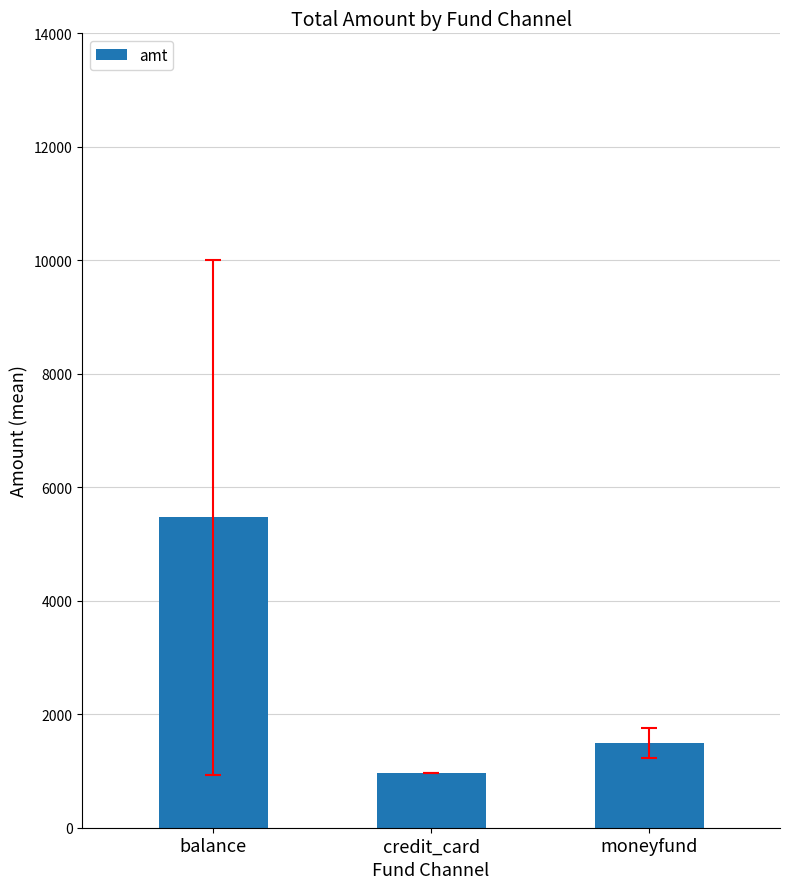

At which category does the chart reach its minimum across all series?

credit_card